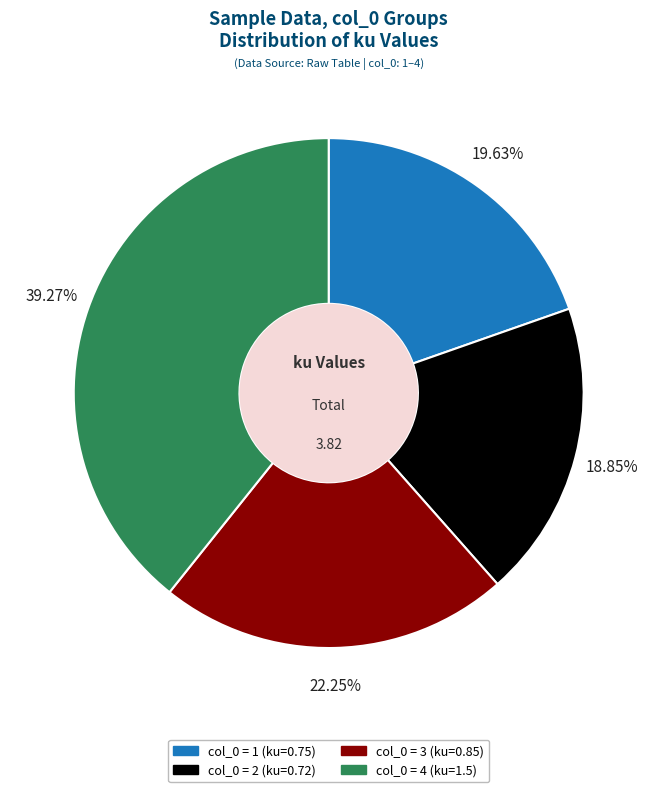

Does any single category account for the majority?

No